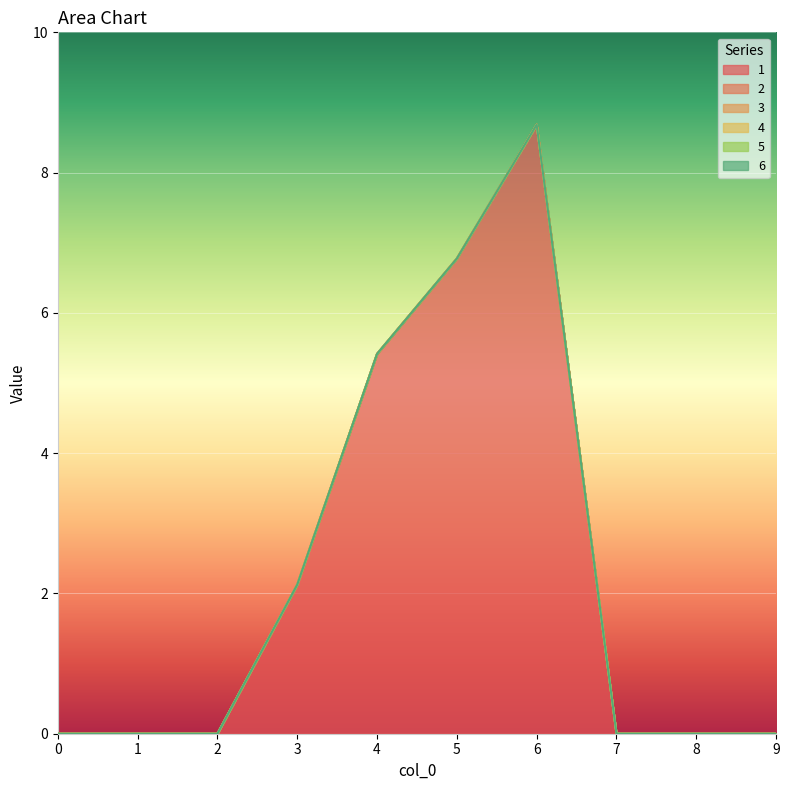

True or false: 6 has more than 2 points higher than both neighbors.

False